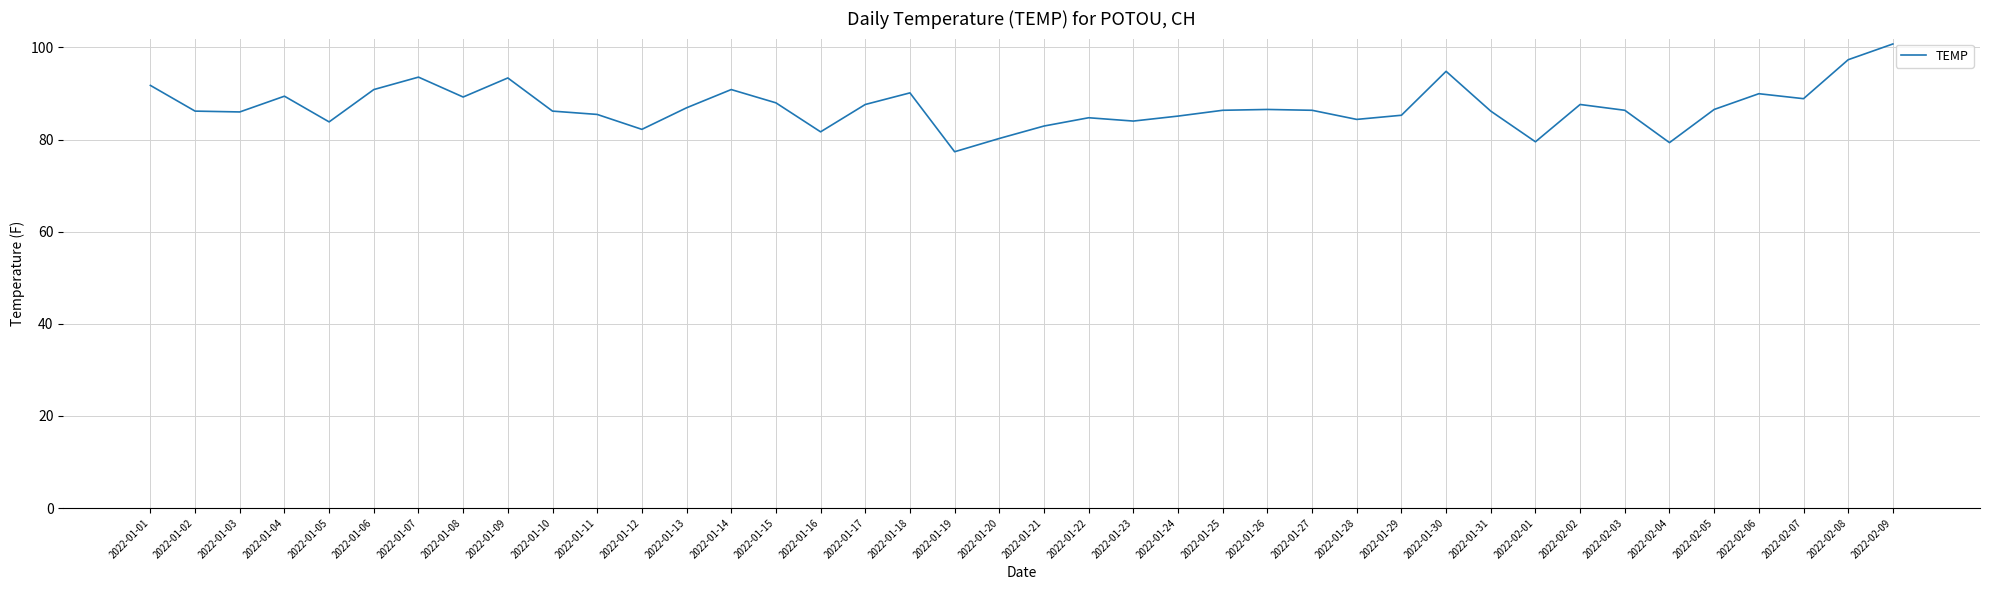

Read the value at 2022-01-16.

81.7